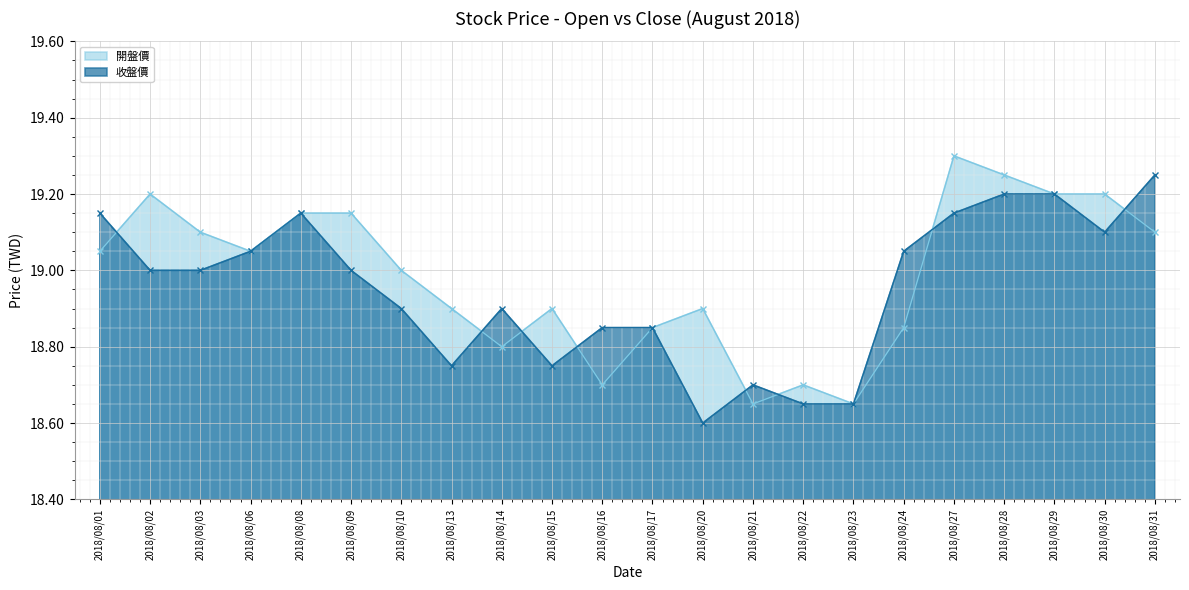

In 收盤價, how many points are higher than both neighbors (excluding endpoints)?

3